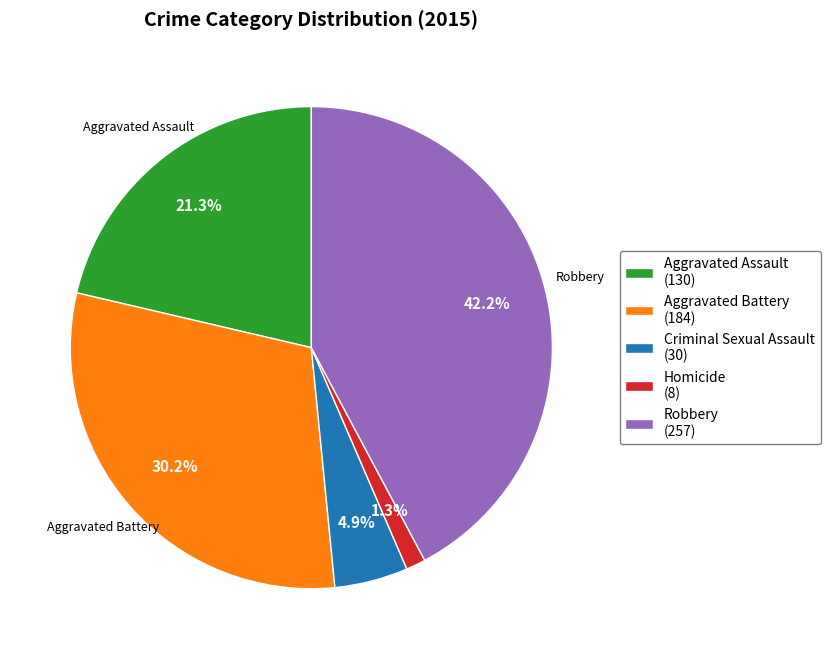

Is it true that Aggravated Battery is 30% of the pie?

True